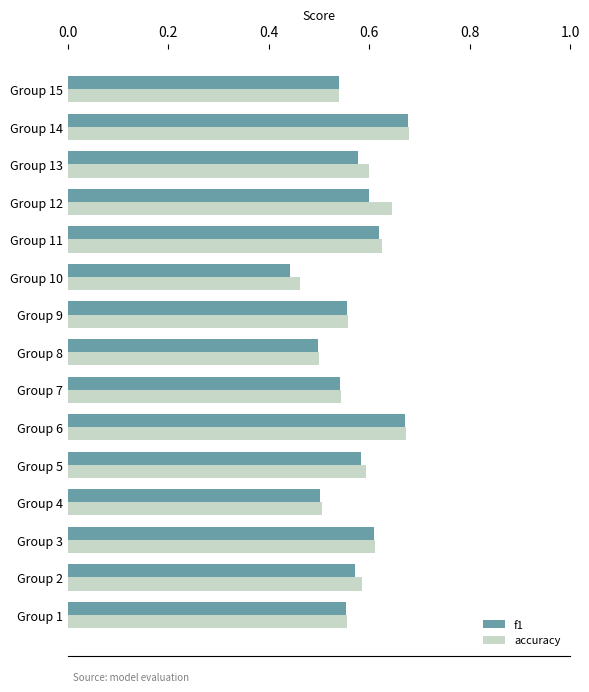

What is the sum of all f1 values?

8.5